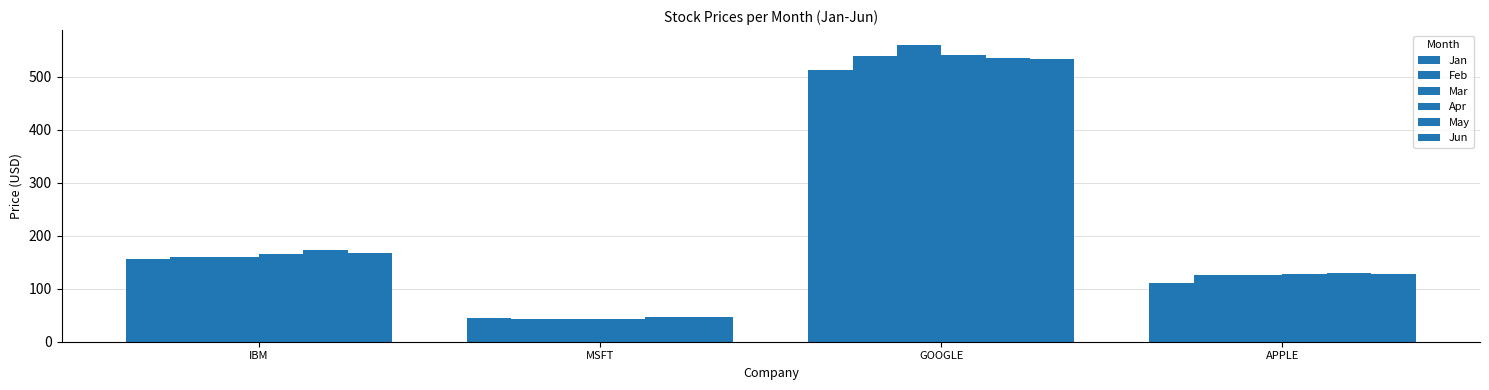

What is the total value across all series at GOOGLE?

3218.8